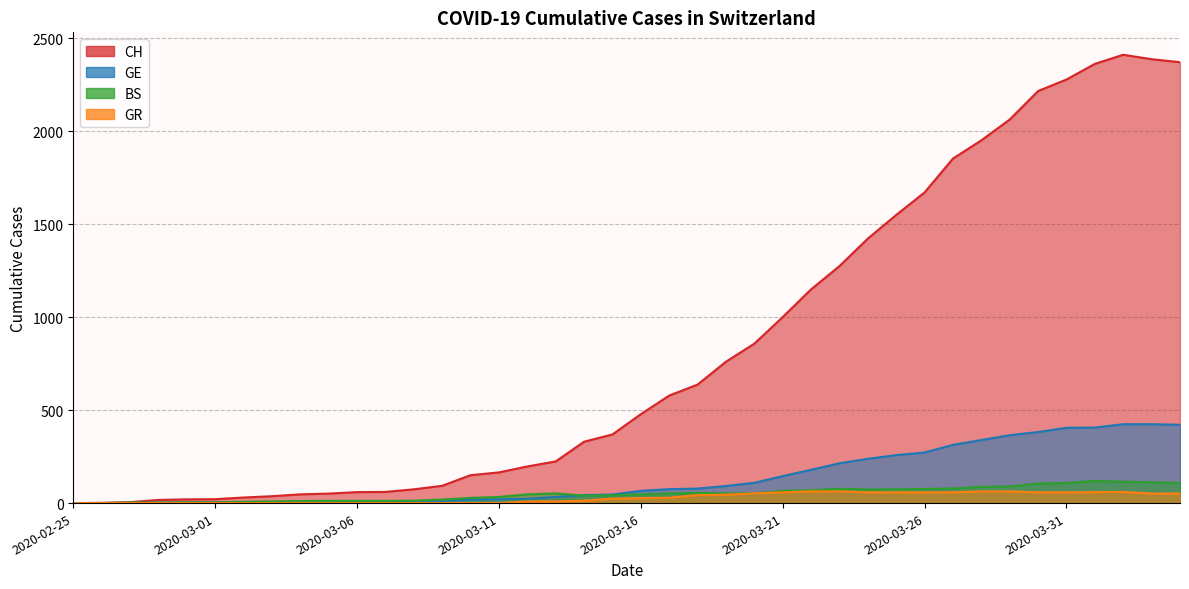

True or false: CH and GE intersect in this chart.

False